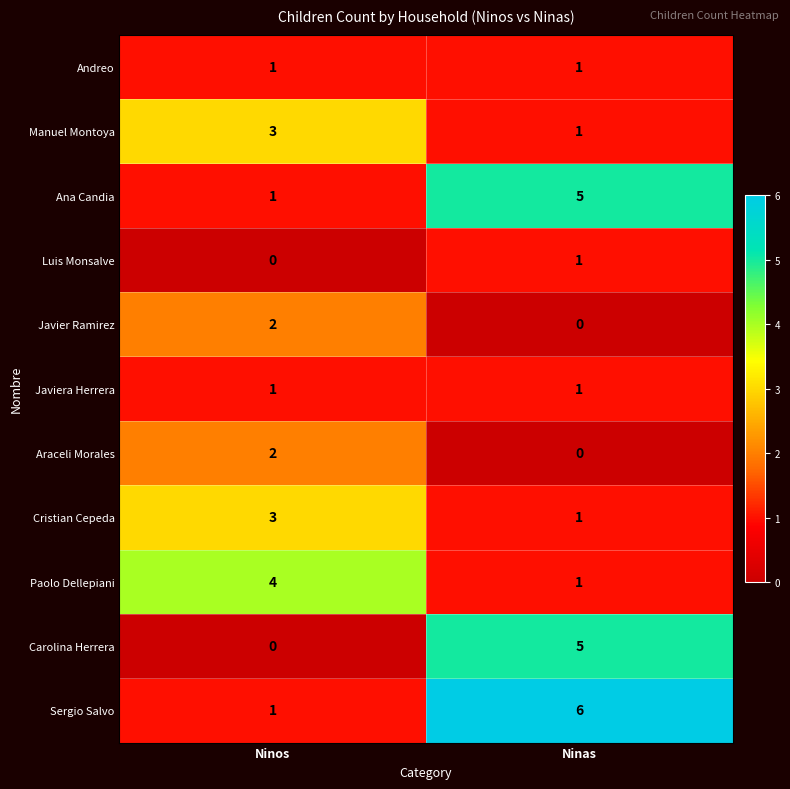

What is the maximum value for Cristian Cepeda?

3